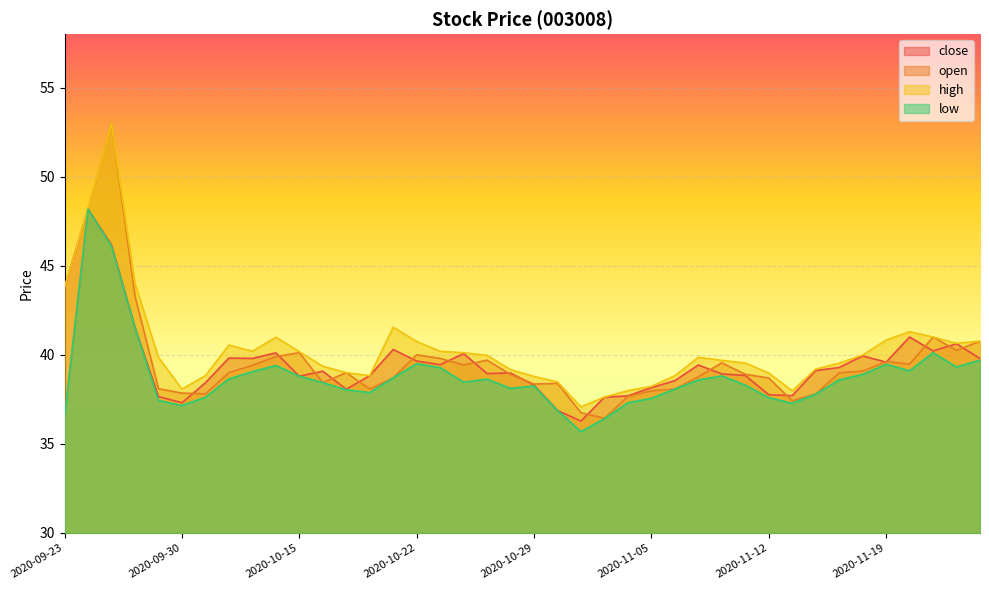

Is the value of high at 2020-11-04 greater than the value of low at 2020-10-21?

No